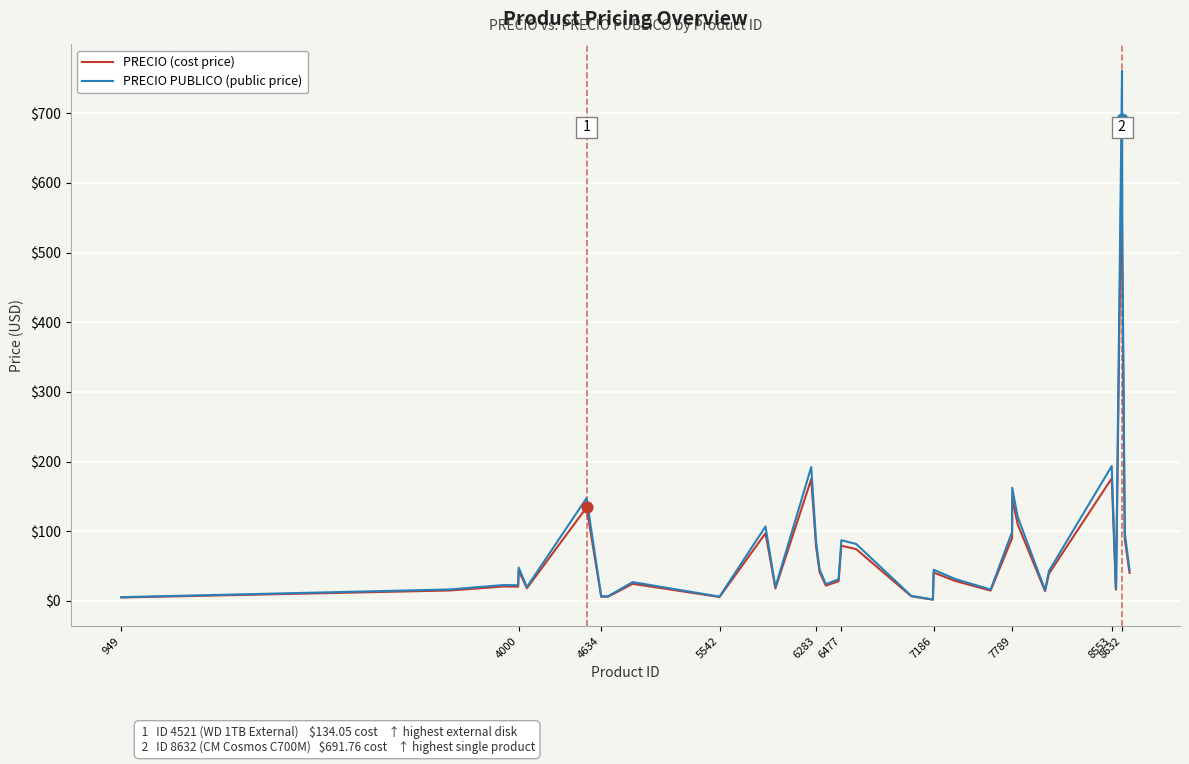

What is the maximum value shown in the chart?

760.9